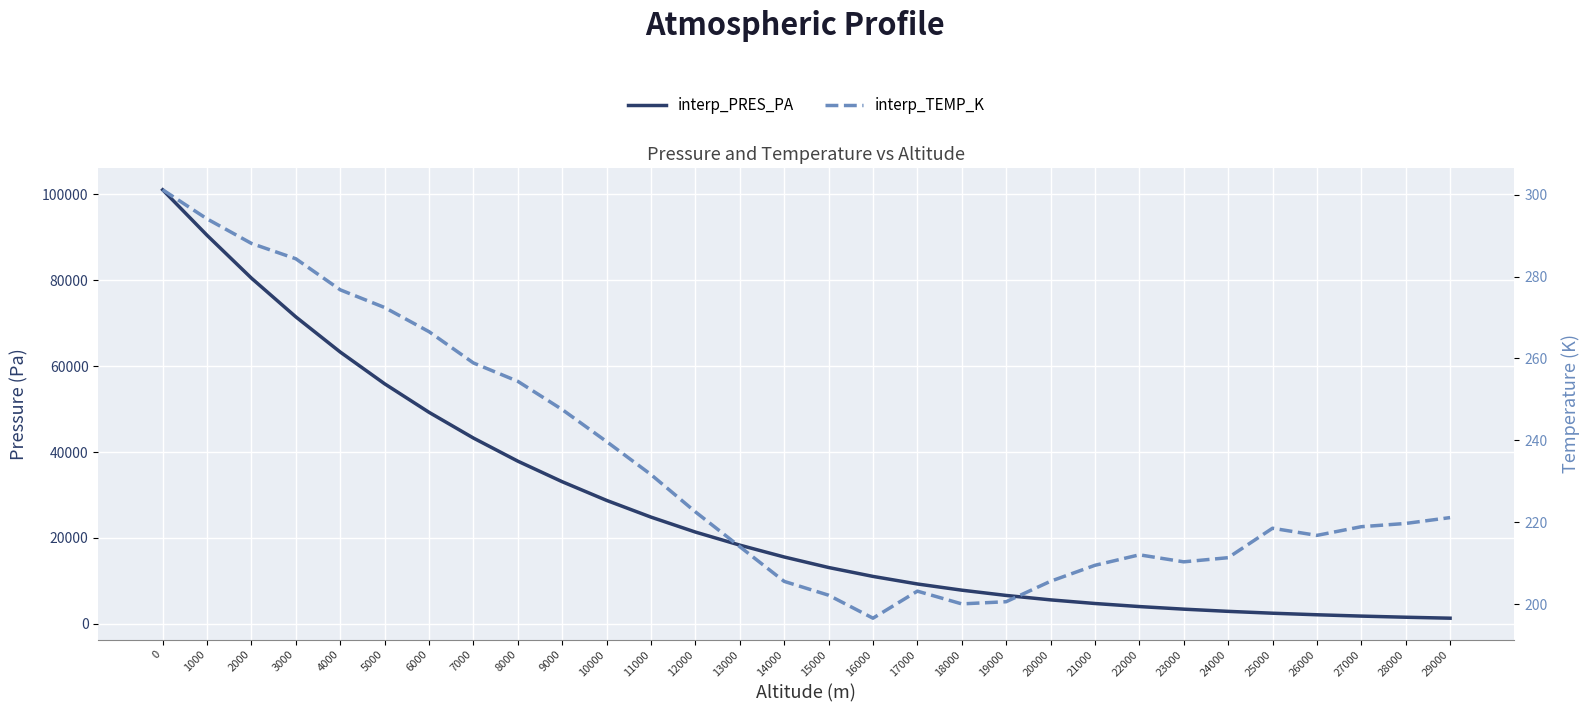

Where is the first local maximum for interp_TEMP_K?

17000